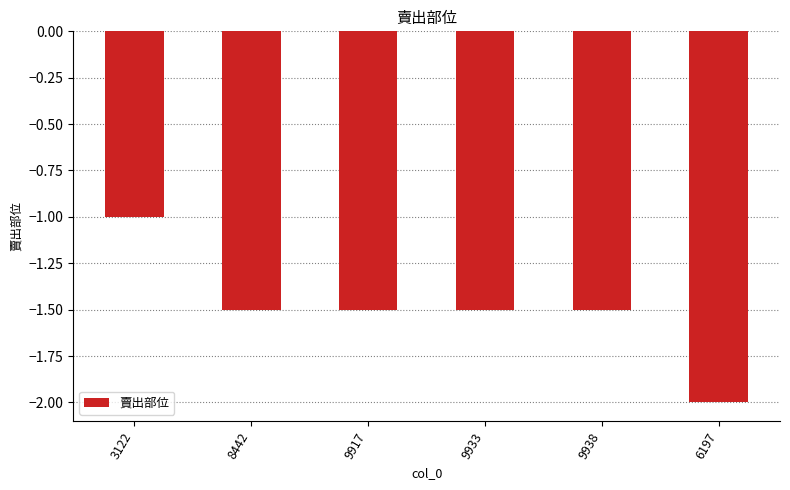

What is the label of the 4th bar from the left?

9933